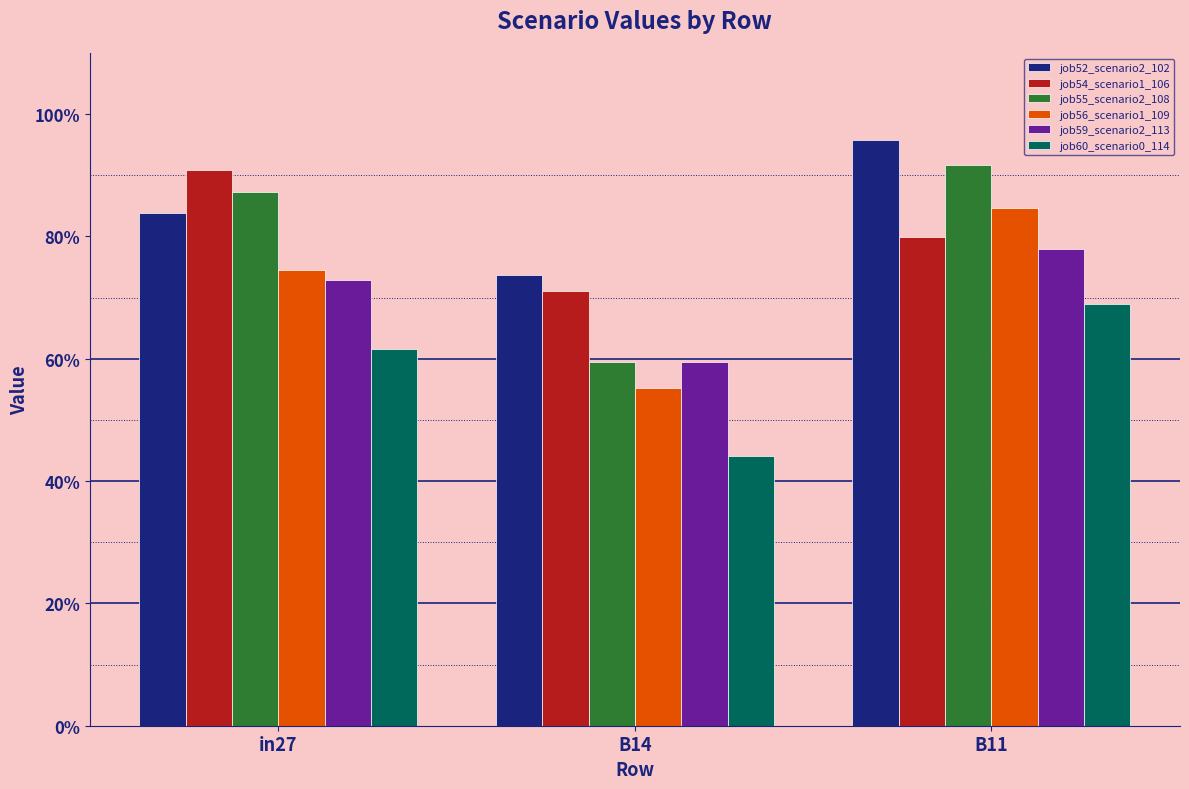

Which series has the largest total across all categories?

job52_scenario2_102